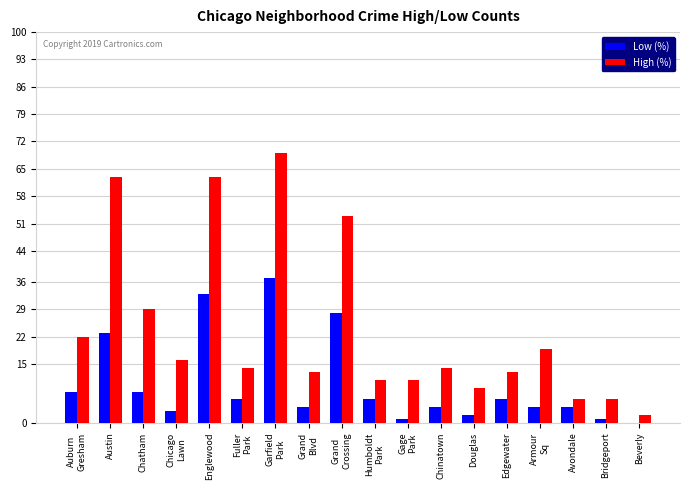

What is the highest value of the High (%) series?

69